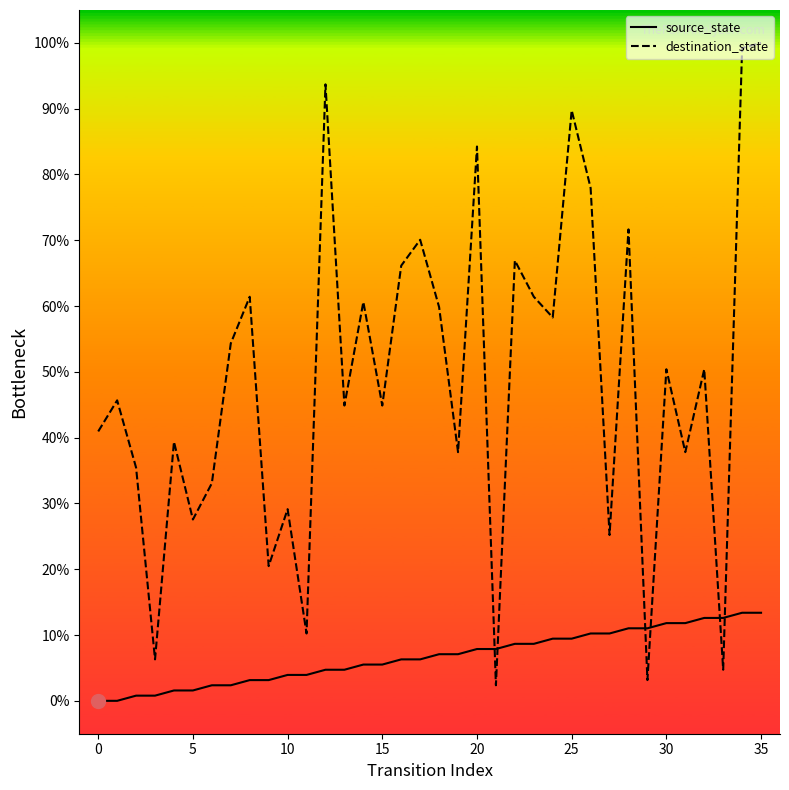

What is the maximum value shown in the chart?

100.0